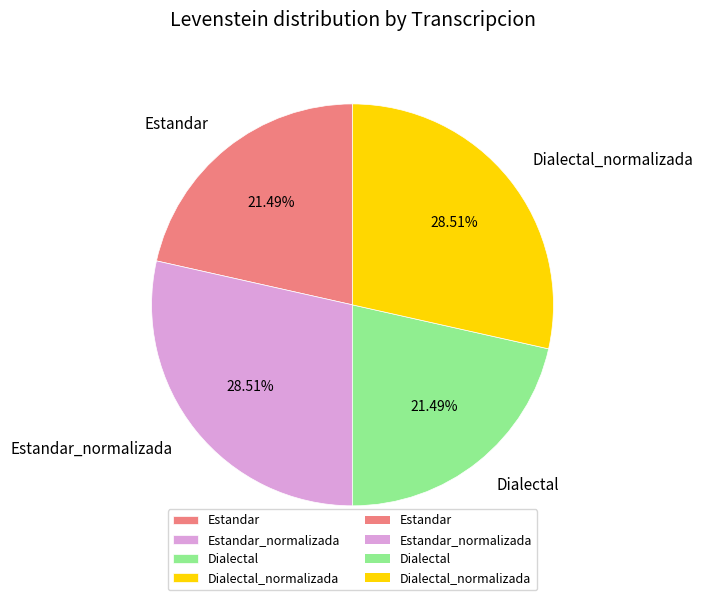

What portion of the pie excludes Dialectal_normalizada?

71.5%